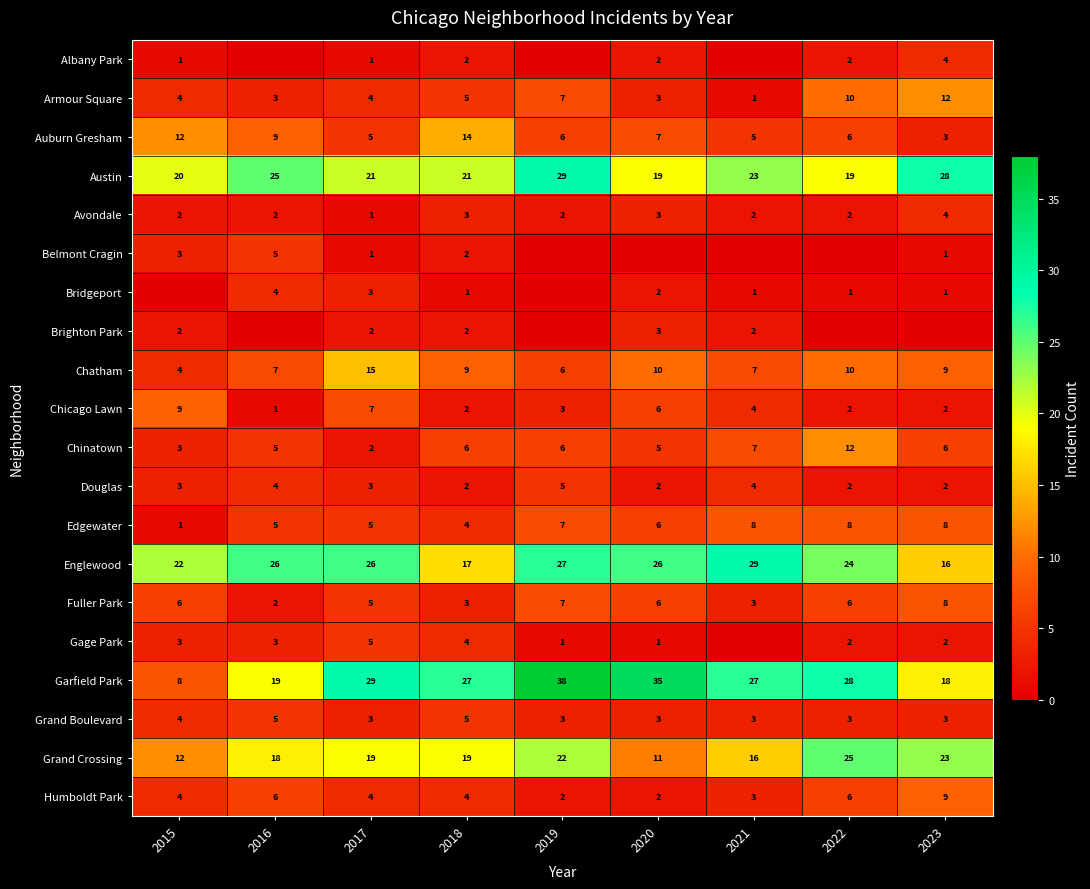

What is the difference between the Englewood values at 2019 and 2015?

5